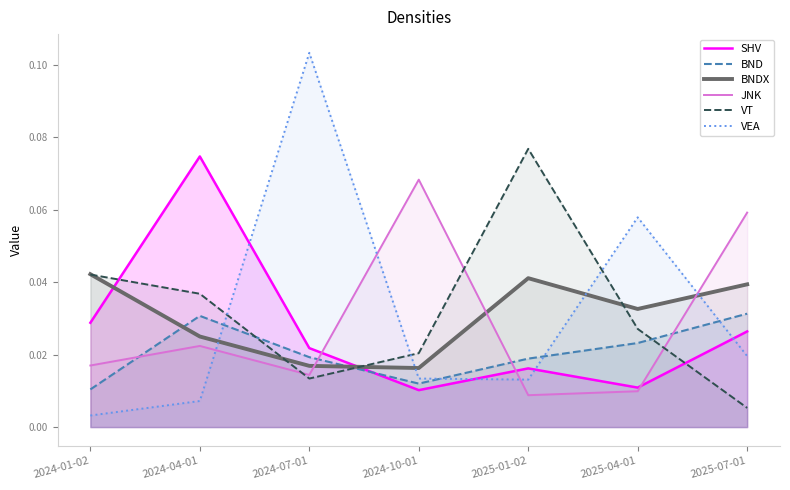

Reading left to right, extract all data points from this chart.

SHV: 2024-01-02=0.0	2024-04-01=0.1	2024-07-01=0.0	2024-10-01=0.0	2025-01-02=0.0	2025-04-01=0.0	2025-07-01=0.0
BND: 2024-01-02=0.0	2024-04-01=0.0	2024-07-01=0.0	2024-10-01=0.0	2025-01-02=0.0	2025-04-01=0.0	2025-07-01=0.0
BNDX: 2024-01-02=0.0	2024-04-01=0.0	2024-07-01=0.0	2024-10-01=0.0	2025-01-02=0.0	2025-04-01=0.0	2025-07-01=0.0
JNK: 2024-01-02=0.0	2024-04-01=0.0	2024-07-01=0.0	2024-10-01=0.1	2025-01-02=0.0	2025-04-01=0.0	2025-07-01=0.1
VT: 2024-01-02=0.0	2024-04-01=0.0	2024-07-01=0.0	2024-10-01=0.0	2025-01-02=0.1	2025-04-01=0.0	2025-07-01=0.0
VEA: 2024-01-02=0.0	2024-04-01=0.0	2024-07-01=0.1	2024-10-01=0.0	2025-01-02=0.0	2025-04-01=0.1	2025-07-01=0.0